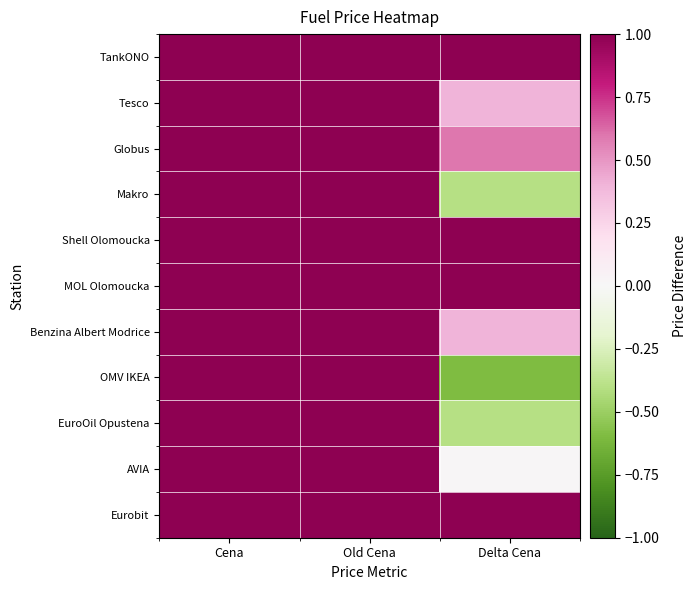

At which category does the chart reach its peak across all series?

Old Cena